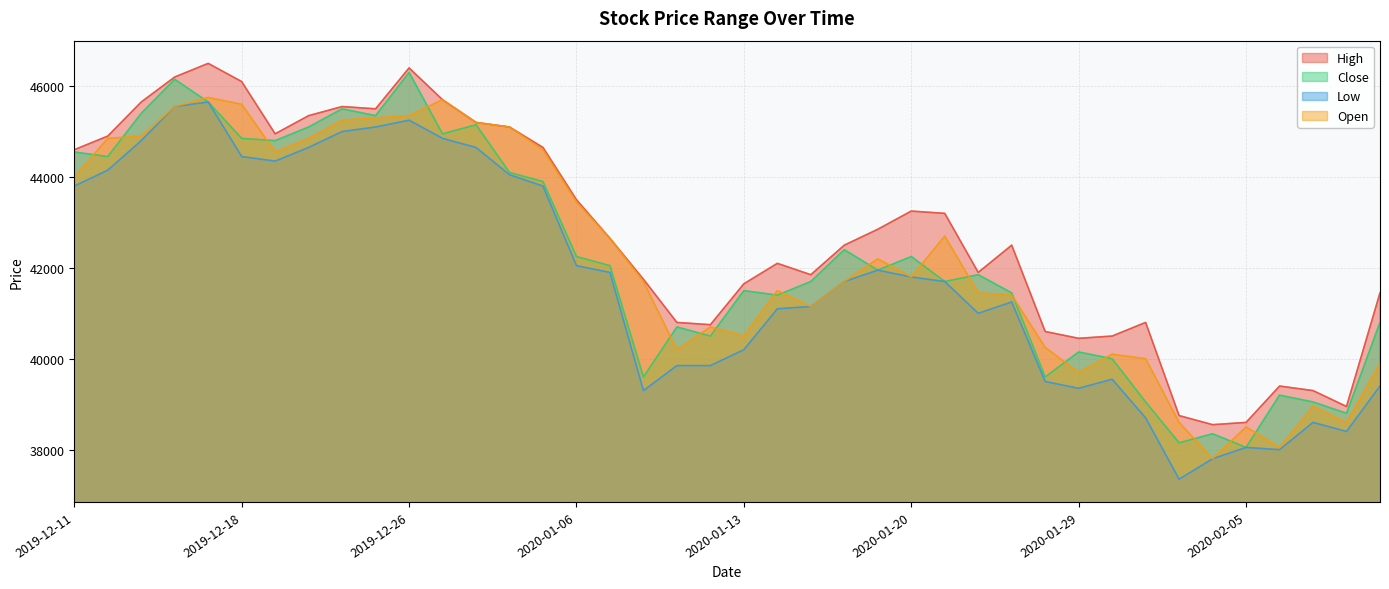

At which category is the sum across all series the highest?

2019-12-17